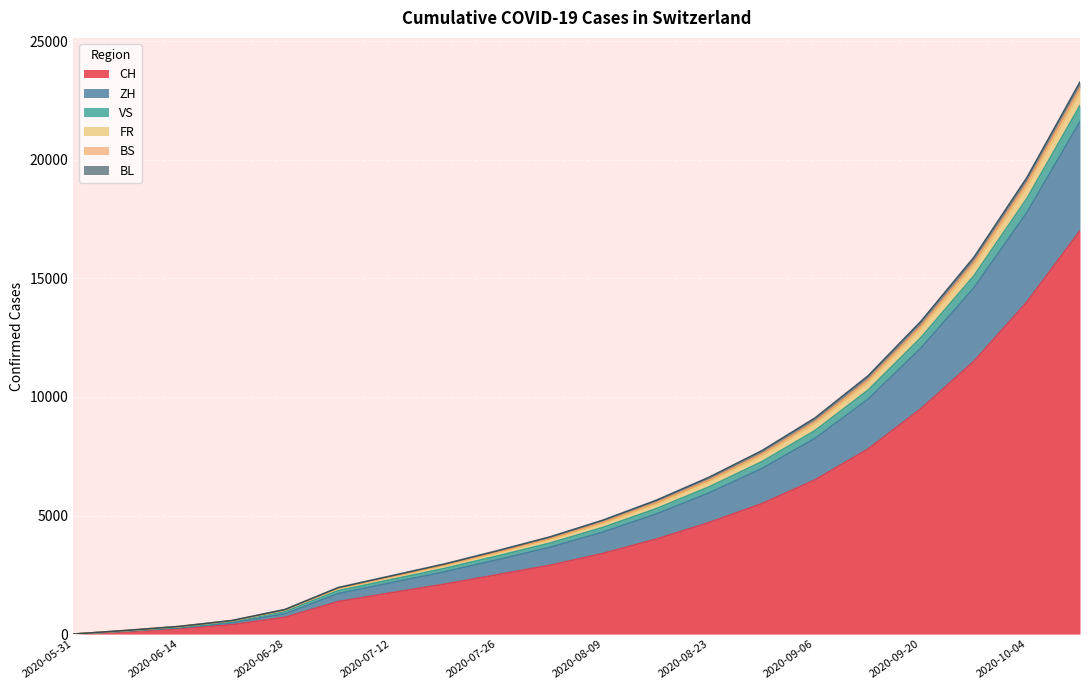

List the labels in order of FR value, smallest first.

2020-05-31, 2020-06-07, 2020-06-14, 2020-06-21, 2020-06-28, 2020-07-05, 2020-07-12, 2020-07-19, 2020-07-26, 2020-08-02, 2020-08-09, 2020-08-16, 2020-08-23, 2020-08-30, 2020-09-06, 2020-09-13, 2020-09-20, 2020-09-27, 2020-10-04, 2020-10-11